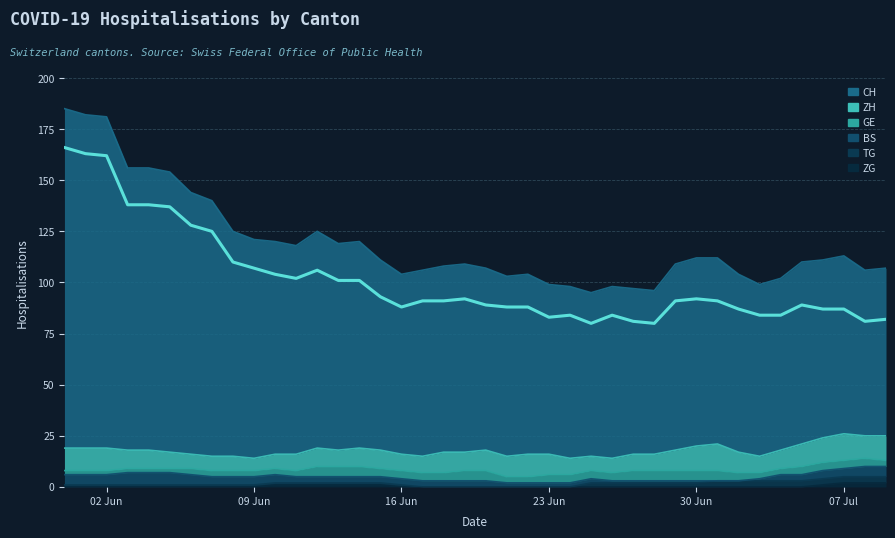

Which has a higher value, 2020-07-04 or 2020-06-25?

2020-07-04